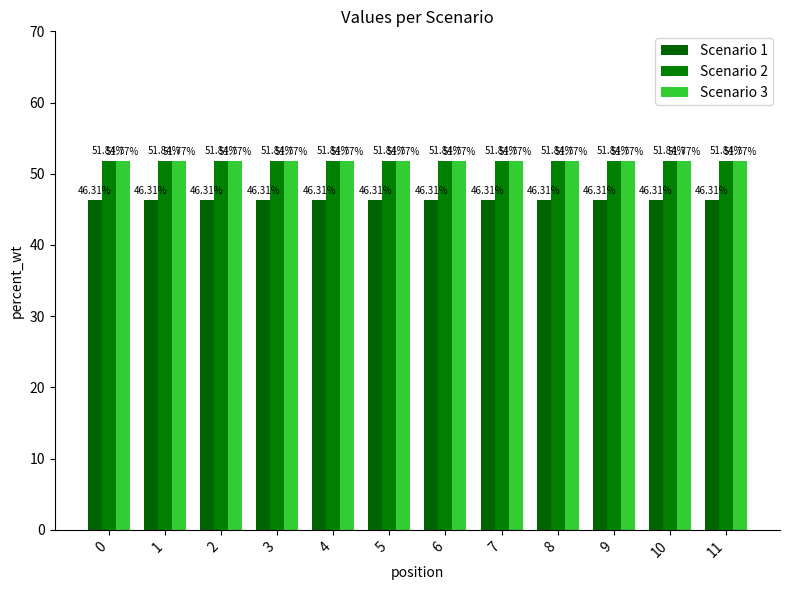

Which series has the widest spread of values?

Scenario 1